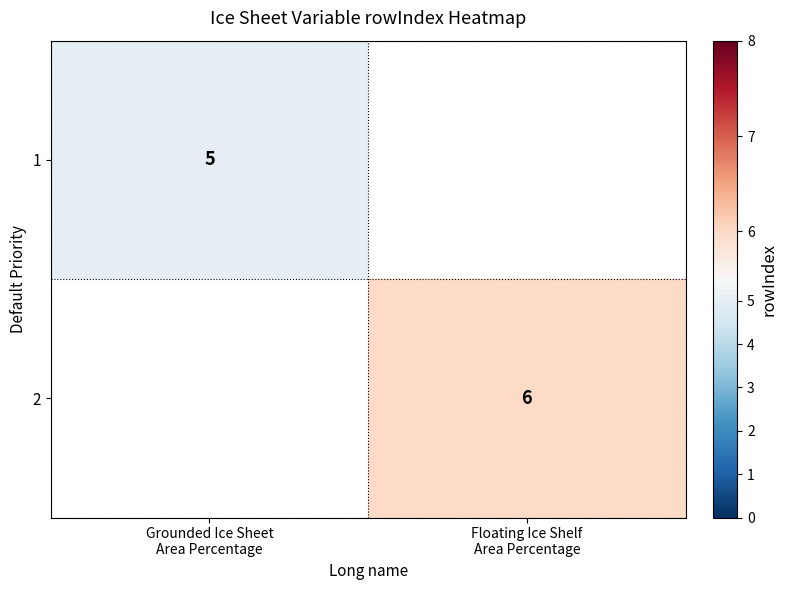

At which category does the chart reach its peak across all series?

Floating Ice Shelf
Area Percentage